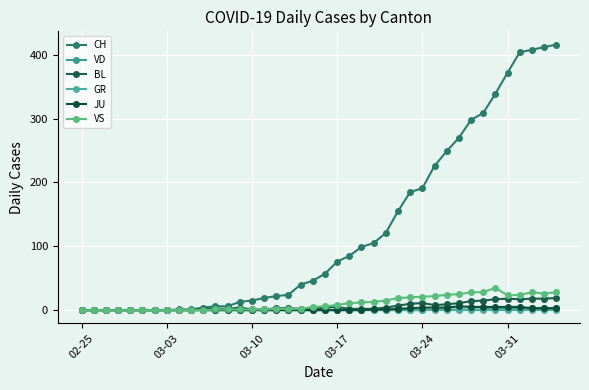

How many lines are shown in the chart?

6